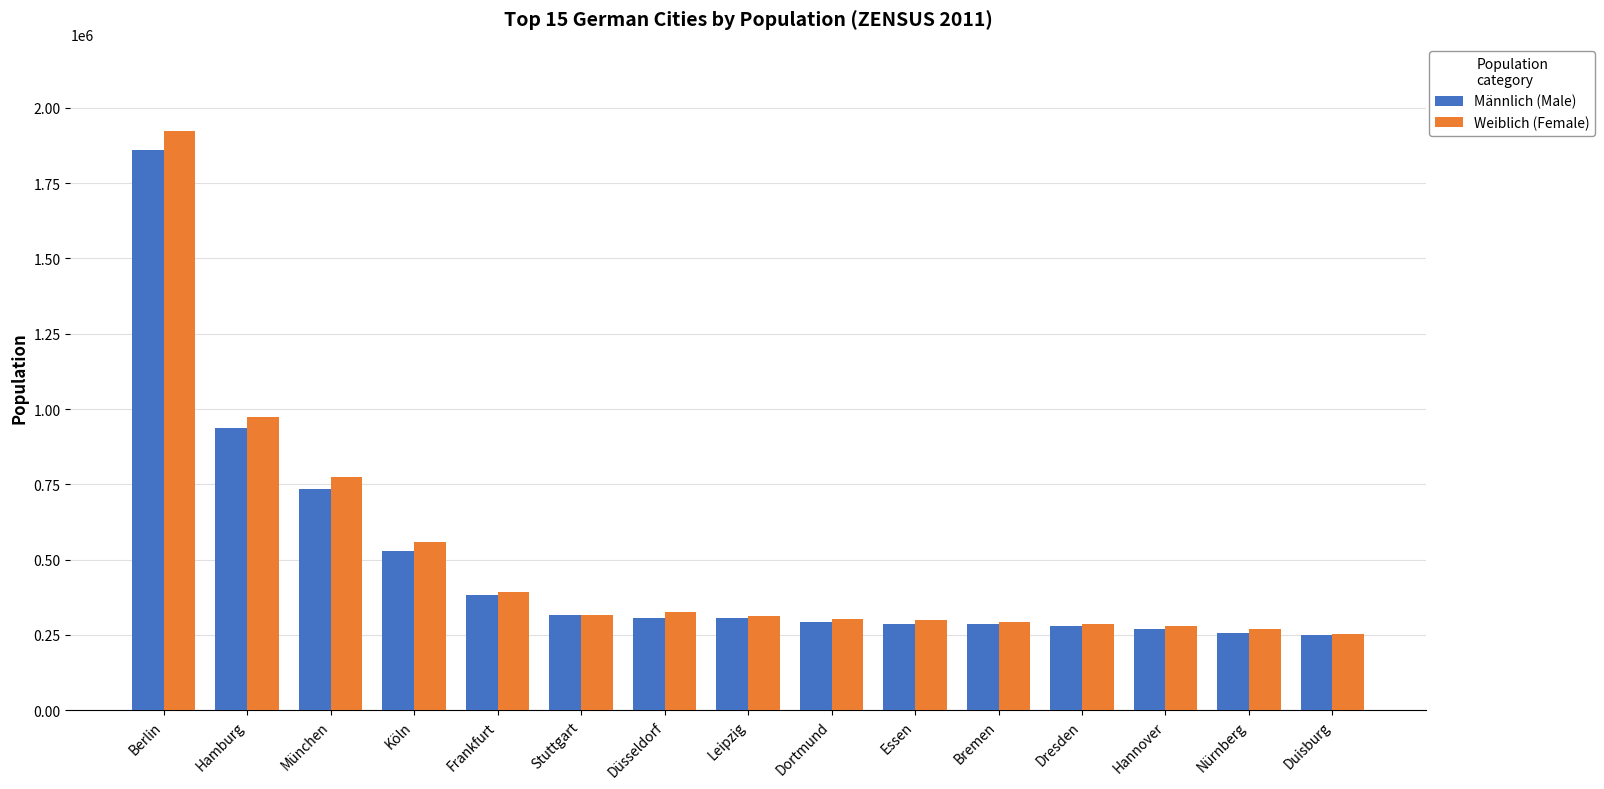

Is it true that Weiblich (Female) equals 301197 at Essen?

True